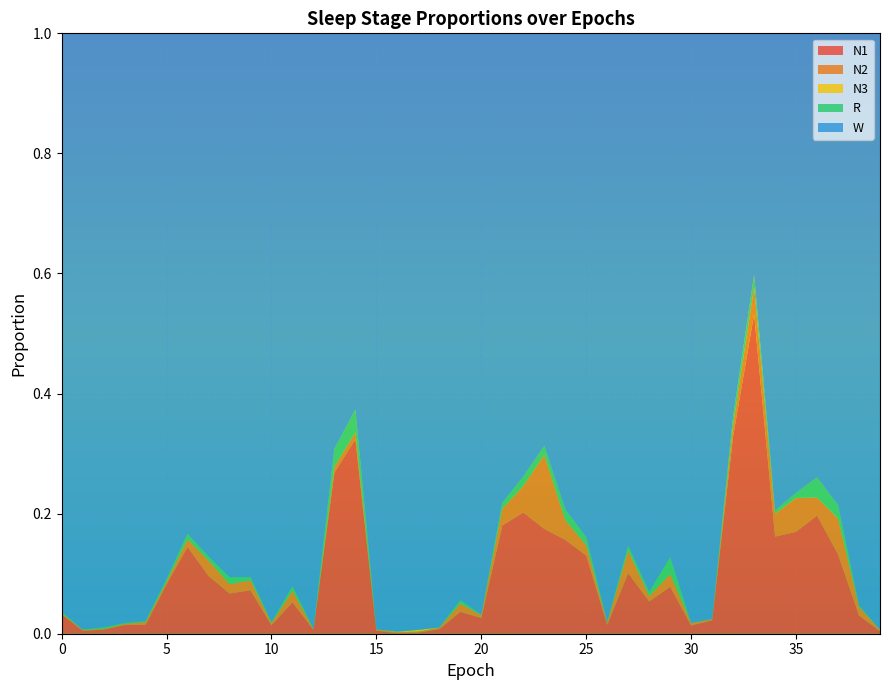

Reading left to right, extract all data points from this chart.

N1: 0=0.0	1=0.0	2=0.0	3=0.0	4=0.0	5=0.1	6=0.1	7=0.1	8=0.1	9=0.1	10=0.0	11=0.1	12=0.0	13=0.3	14=0.3	15=0.0	16=0.0	17=0.0	18=0.0	19=0.0	20=0.0	21=0.2	22=0.2	23=0.2	24=0.2	25=0.1	26=0.0	27=0.1	28=0.1	29=0.1	30=0.0	31=0.0	32=0.3	33=0.5	34=0.2	35=0.2	36=0.2	37=0.1	38=0.0	39=0.0
N2: 0=0.0	1=0.0	2=0.0	3=0.0	4=0.0	5=0.0	6=0.0	7=0.0	8=0.0	9=0.0	10=0.0	11=0.0	12=0.0	13=0.0	14=0.0	15=0.0	16=0.0	17=0.0	18=0.0	19=0.0	20=0.0	21=0.0	22=0.0	23=0.1	24=0.0	25=0.0	26=0.0	27=0.0	28=0.0	29=0.0	30=0.0	31=0.0	32=0.0	33=0.0	34=0.0	35=0.1	36=0.0	37=0.1	38=0.0	39=0.0
N3: 0=0.0	1=0.0	2=0.0	3=0.0	4=0.0	5=0.0	6=0.0	7=0.0	8=0.0	9=0.0	10=0.0	11=0.0	12=0.0	13=0.0	14=0.0	15=0.0	16=0.0	17=0.0	18=0.0	19=0.0	20=0.0	21=0.0	22=0.0	23=0.0	24=0.0	25=0.0	26=0.0	27=0.0	28=0.0	29=0.0	30=0.0	31=0.0	32=0.0	33=0.0	34=0.0	35=0.0	36=0.0	37=0.0	38=0.0	39=0.0
R: 0=0.0	1=0.0	2=0.0	3=0.0	4=0.0	5=0.0	6=0.0	7=0.0	8=0.0	9=0.0	10=0.0	11=0.0	12=0.0	13=0.0	14=0.0	15=0.0	16=0.0	17=0.0	18=0.0	19=0.0	20=0.0	21=0.0	22=0.0	23=0.0	24=0.0	25=0.0	26=0.0	27=0.0	28=0.0	29=0.0	30=0.0	31=0.0	32=0.0	33=0.0	34=0.0	35=0.0	36=0.0	37=0.0	38=0.0	39=0.0
W: 0=1.0	1=1.0	2=1.0	3=1.0	4=1.0	5=0.9	6=0.8	7=0.9	8=0.9	9=0.9	10=1.0	11=0.9	12=1.0	13=0.7	14=0.6	15=1.0	16=1.0	17=1.0	18=1.0	19=0.9	20=1.0	21=0.8	22=0.7	23=0.7	24=0.8	25=0.8	26=1.0	27=0.9	28=0.9	29=0.9	30=1.0	31=1.0	32=0.6	33=0.4	34=0.8	35=0.8	36=0.7	37=0.8	38=1.0	39=1.0